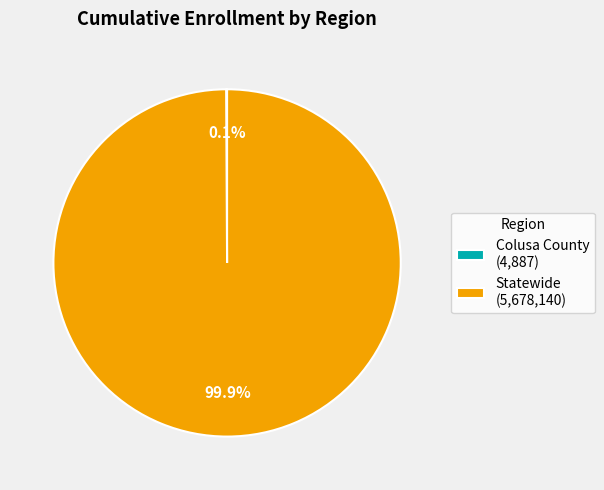

Is there any slice that represents more than half of the pie?

Yes